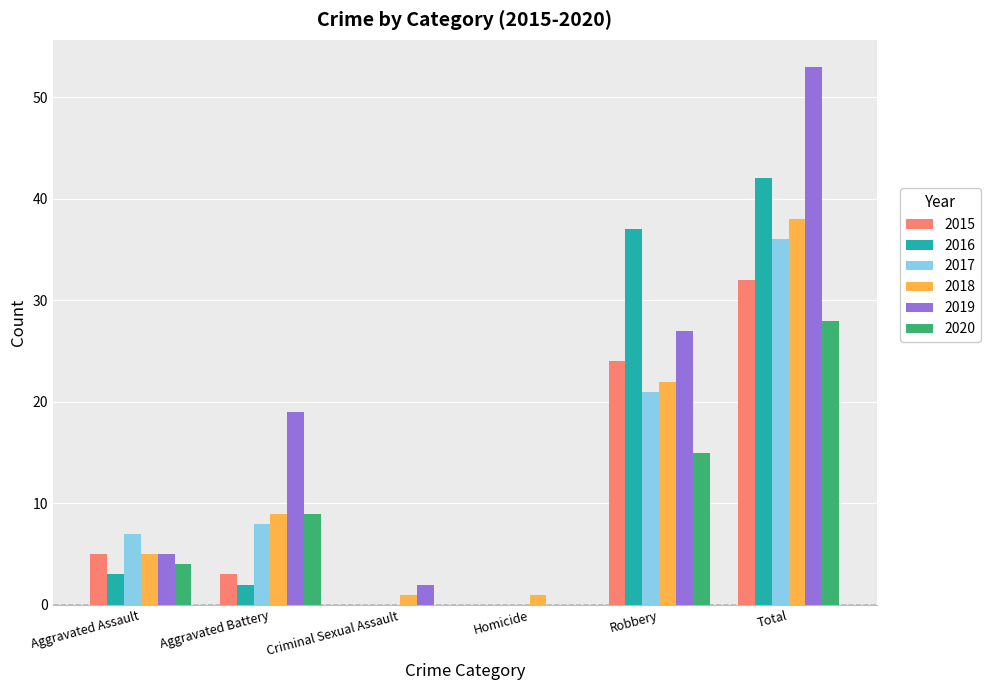

Reading left to right, extract all data points from this chart.

2015: 5	3	0	0	24	32
2016: 3	2	0	0	37	42
2017: 7	8	0	0	21	36
2018: 5	9	1	1	22	38
2019: 5	19	2	0	27	53
2020: 4	9	0	0	15	28